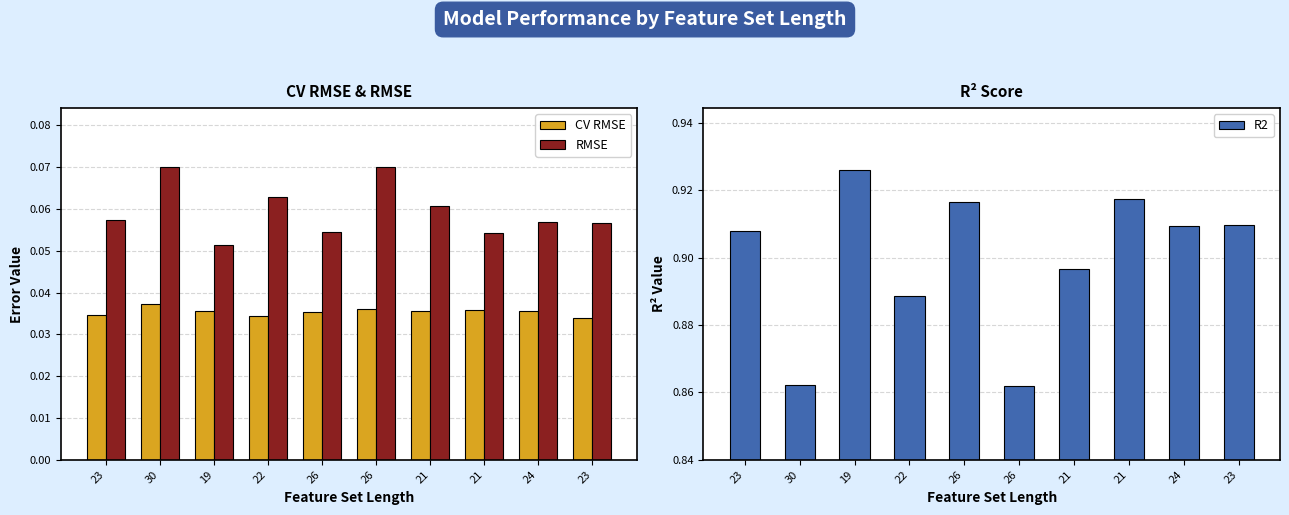

What is the label of the 5th bar from the right?

26